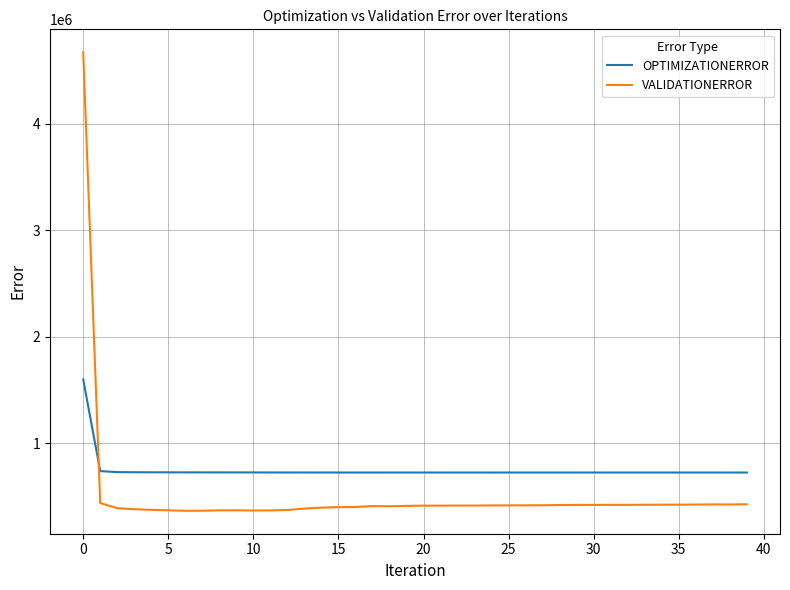

What is the maximum value shown in the chart?

4671980